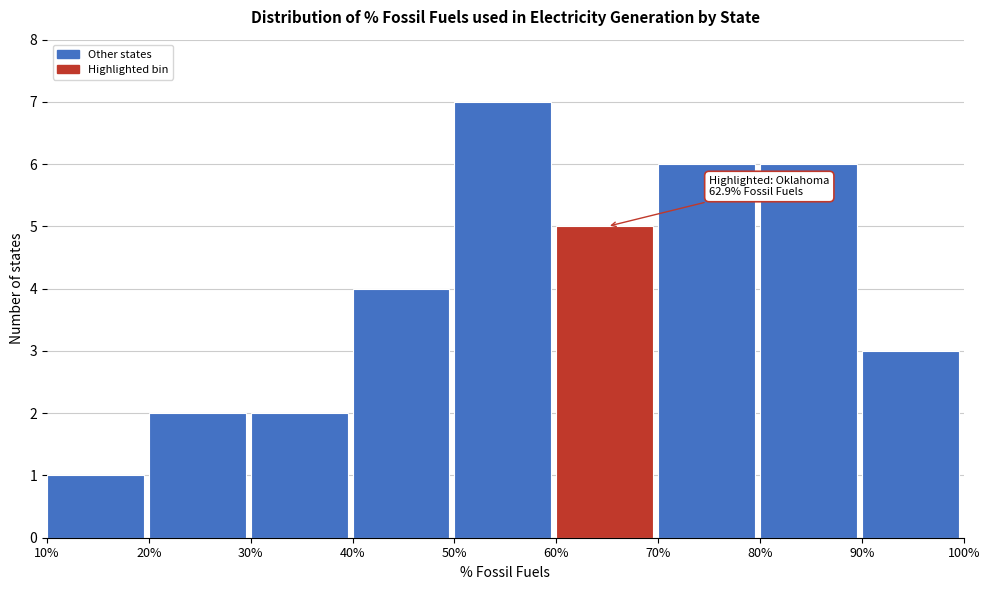

Which range on the x-axis has the tallest bar?

50% to 60%